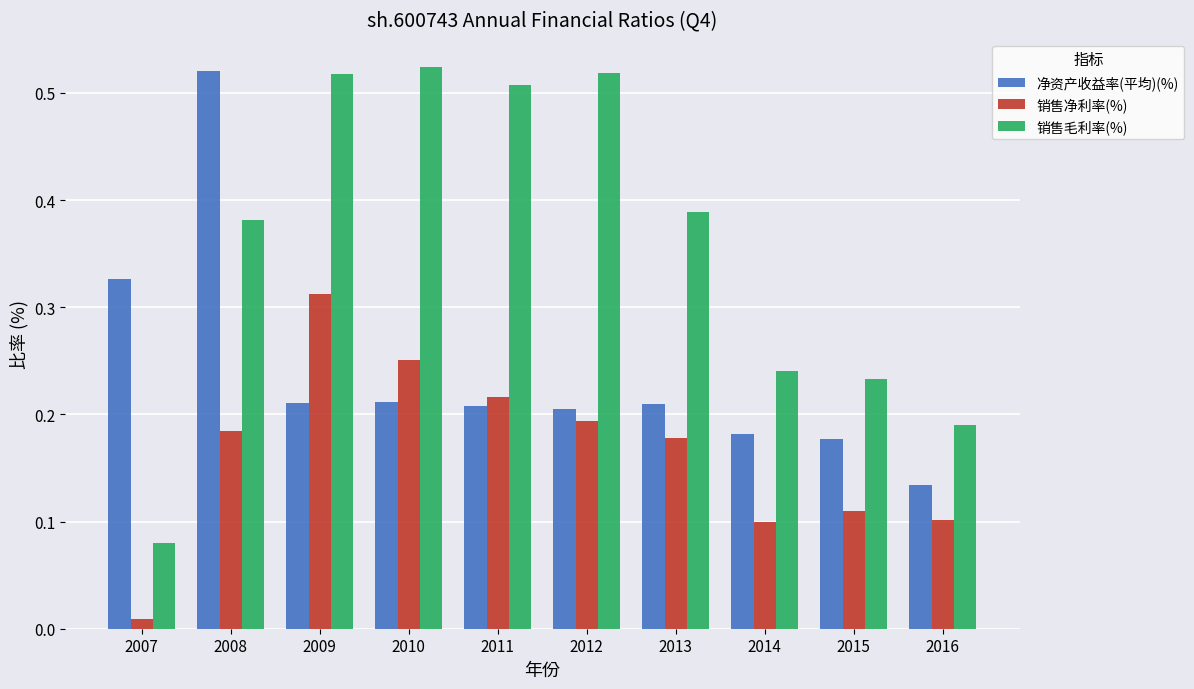

Which series has the widest spread of values?

销售毛利率(%)